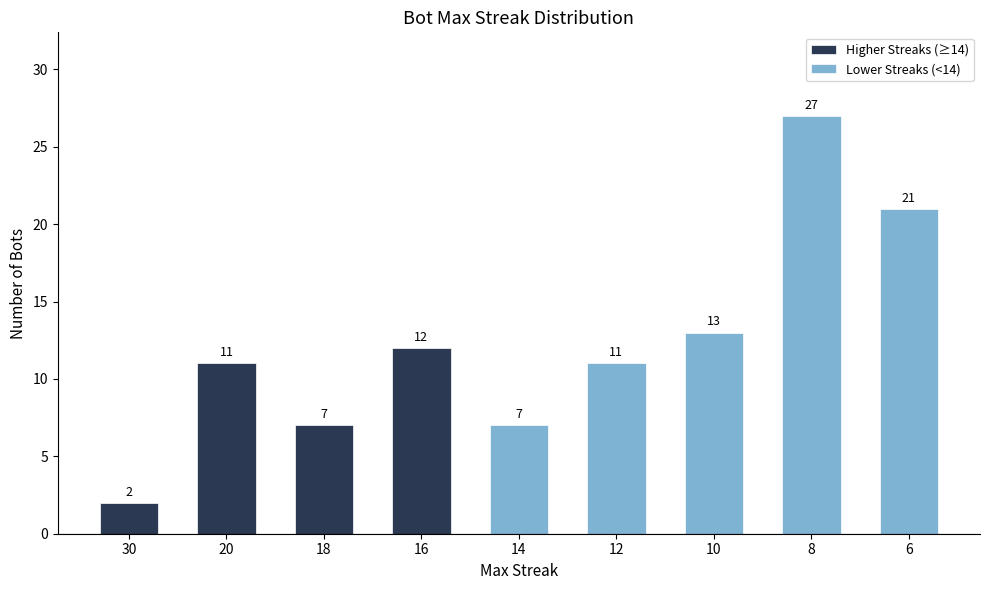

What is the ratio of the value at 14 to the value at 8?

0.3